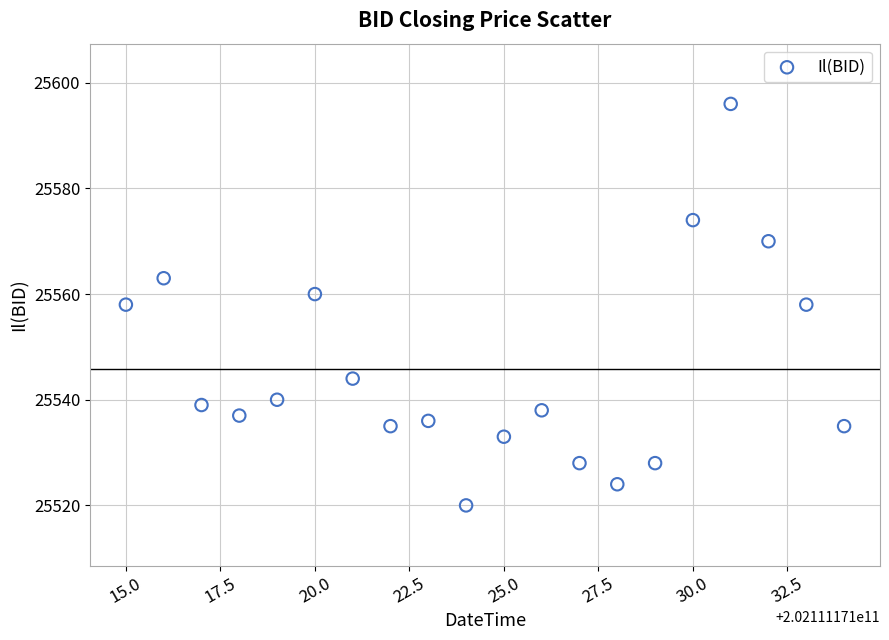

What is the range of X values (max minus min)?

19